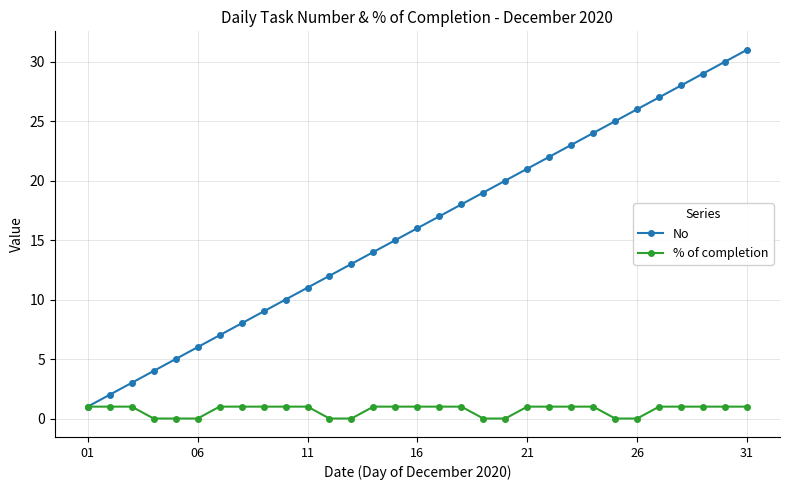

Which series has the largest total across all categories?

No